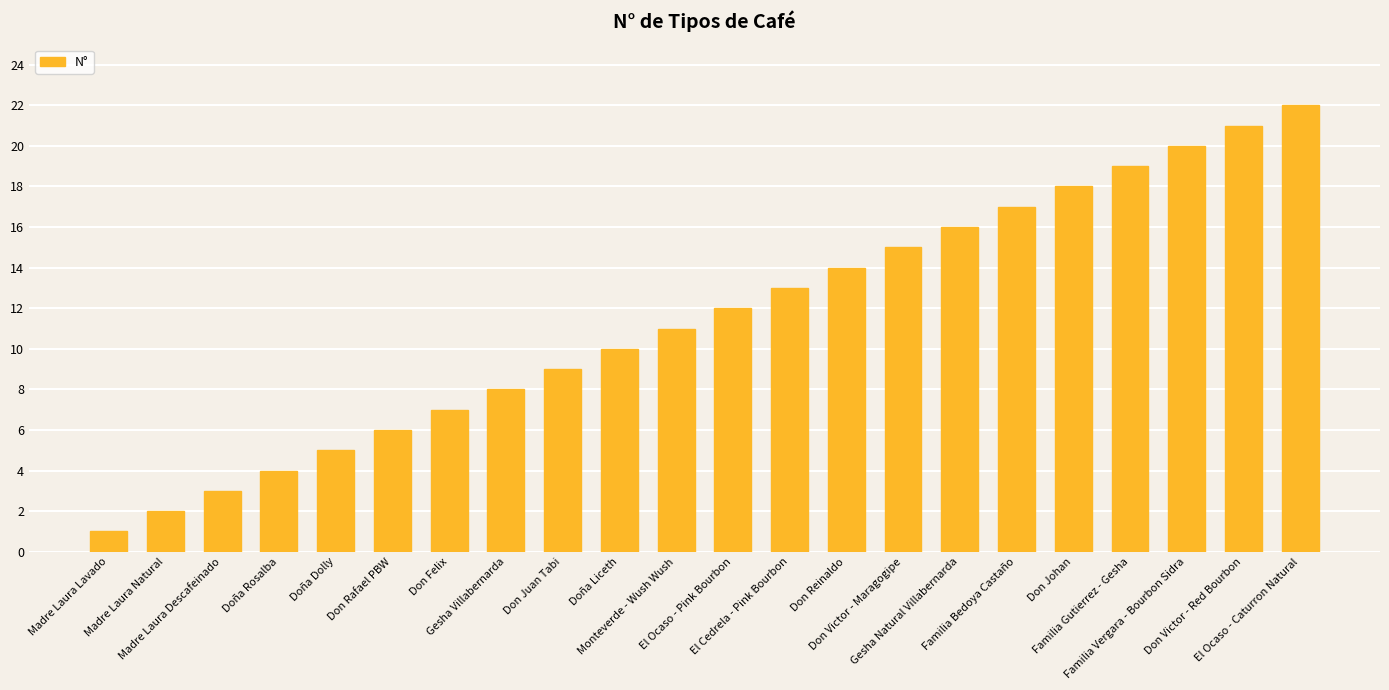

Rank the categories by value from highest to lowest.

El Ocaso - Caturron Natural, Don Victor - Red Bourbon, Familia Vergara - Bourbon Sidra, Familia Gutierrez - Gesha, Don Johan, Familia Bedoya Castaño, Gesha Natural Villabernarda, Don Victor - Maragogipe, Don Reinaldo, El Cedrela - Pink Bourbon, El Ocaso - Pink Bourbon, Monteverde - Wush Wush, Doña Liceth, Don Juan Tabi, Gesha Villabernarda, Don Felix, Don Rafael PBW, Doña Dolly, Doña Rosalba, Madre Laura Descafeinado, Madre Laura Natural, Madre Laura Lavado